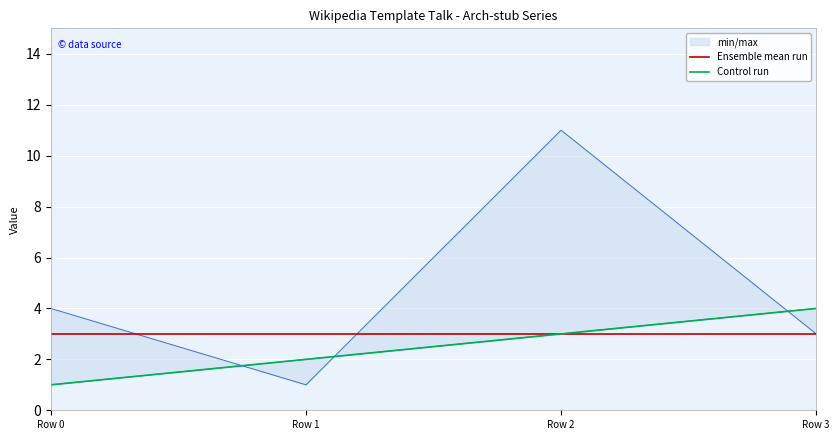

What is the lowest value of the Ensemble mean run series?

3